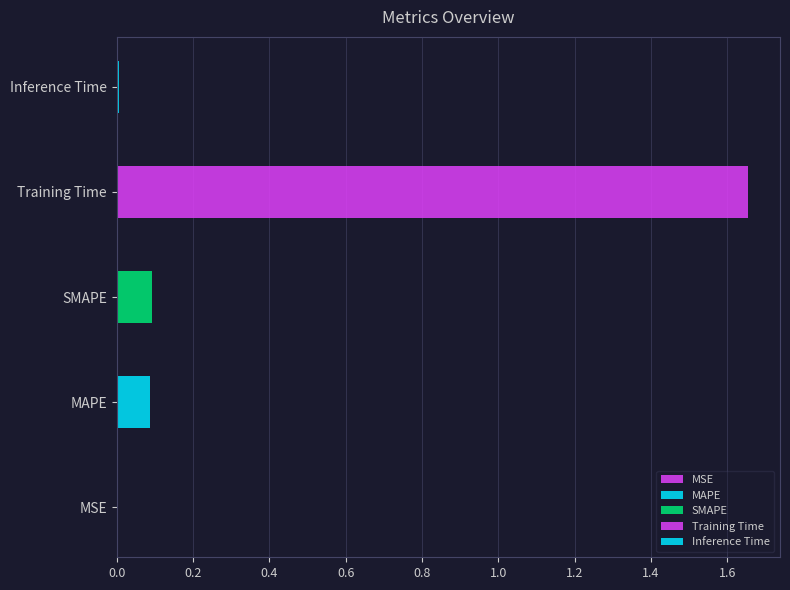

The value at MSE is 0.0. True or false?

False